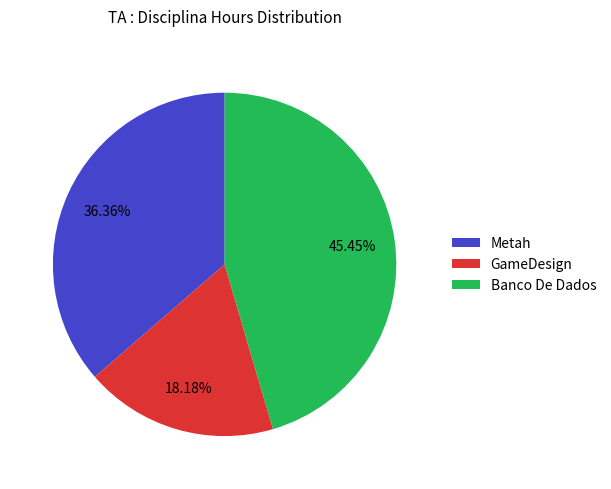

Does Banco De Dados represent more than half of the total?

No